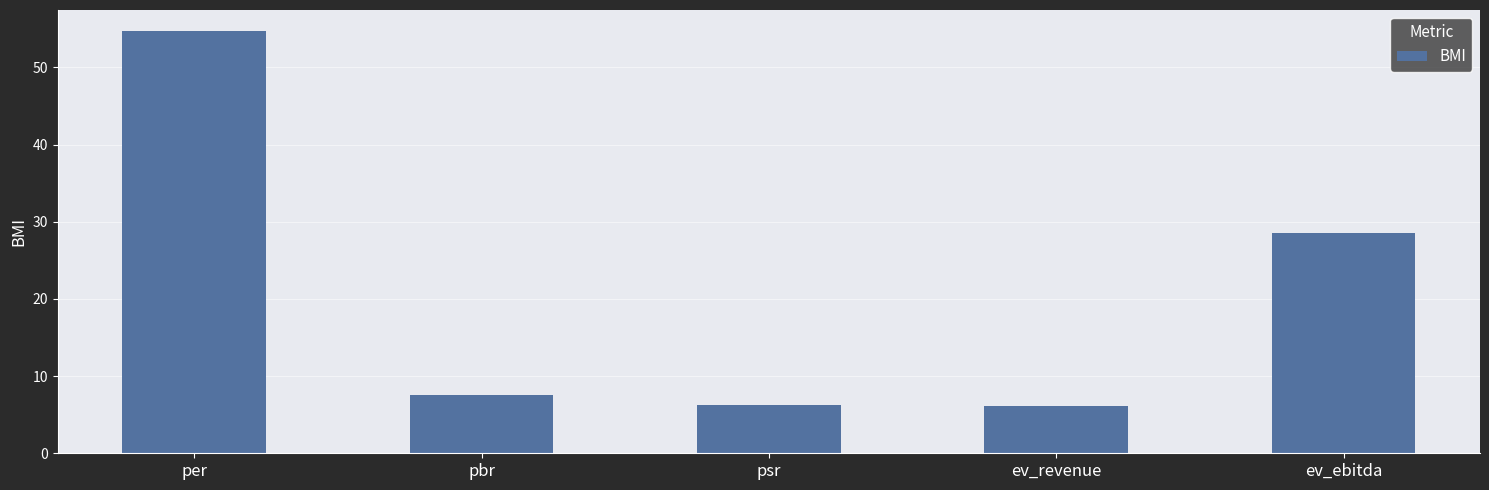

What is the difference between the values at ev_revenue and per?

48.6